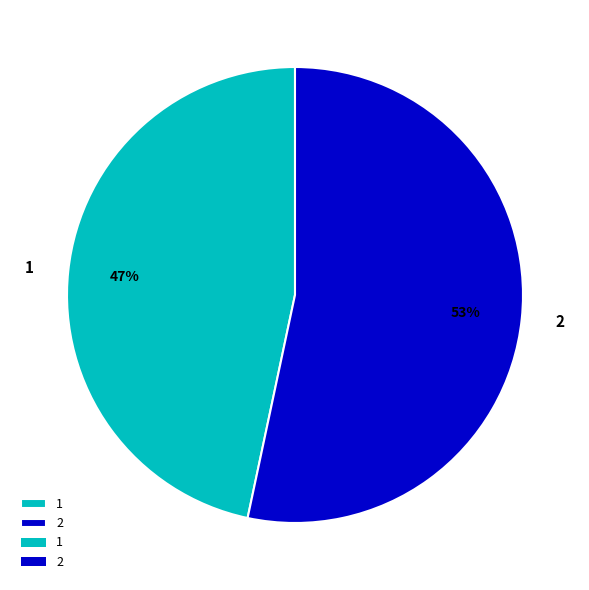

Does any single category account for the majority?

Yes